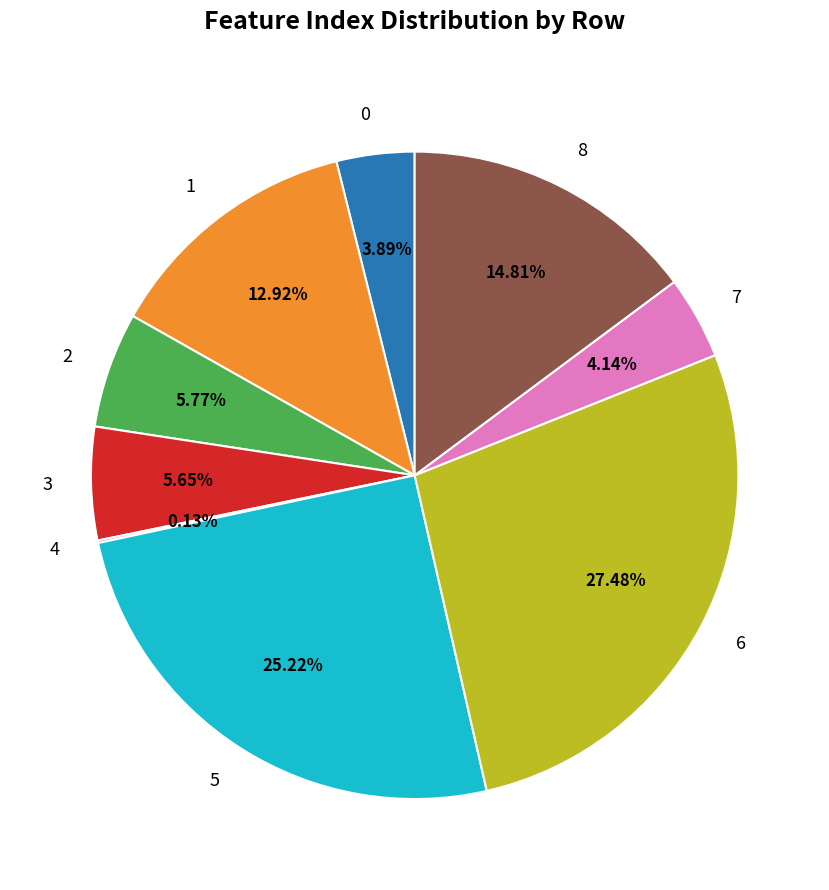

Is there any slice that represents more than half of the pie?

No